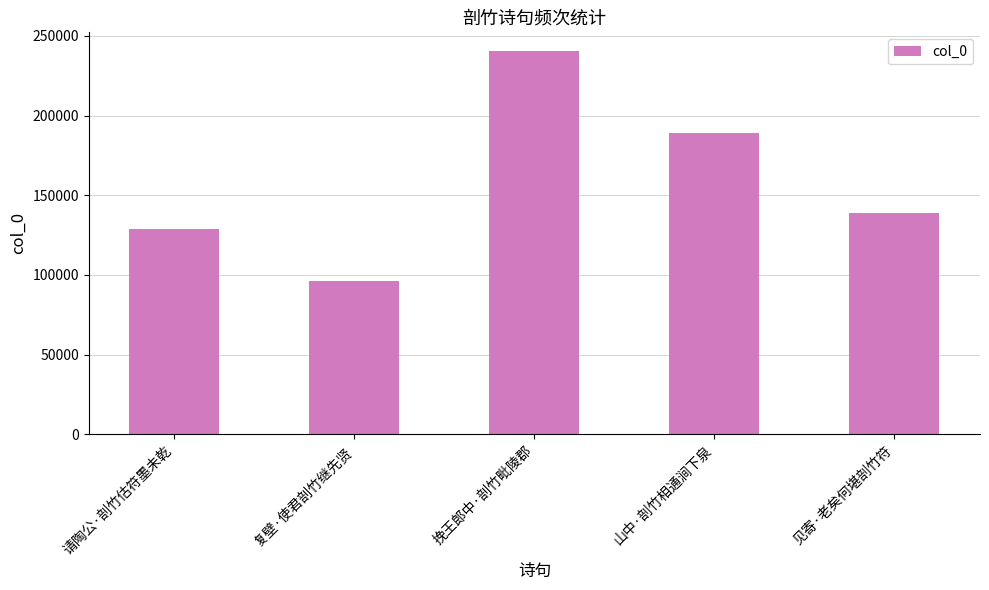

Is it true that the value at 复壁·使君剖竹继先贤 is 132604?

False